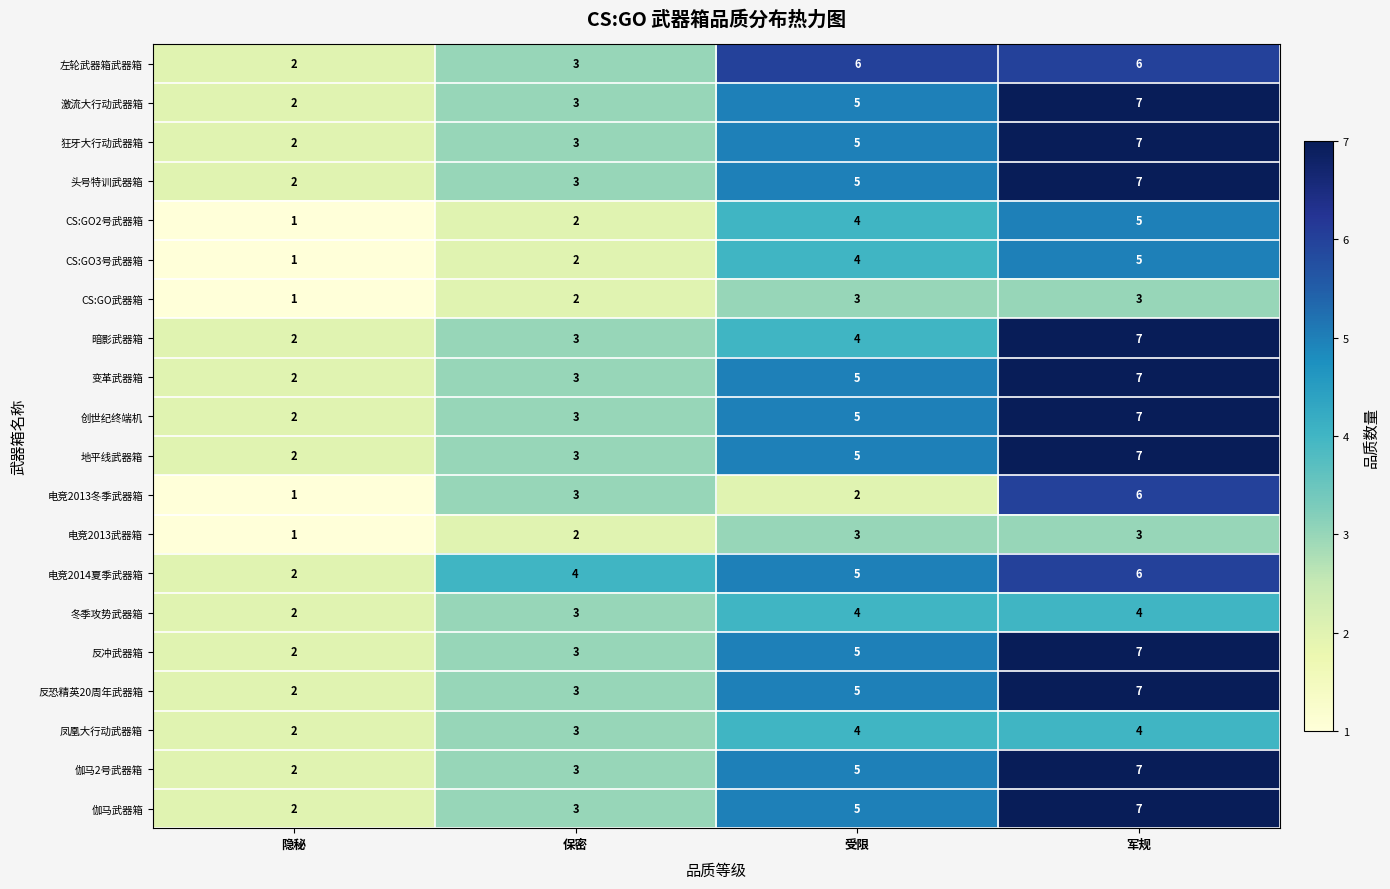

What is the sum of the 反恐精英20周年武器箱 values at 隐秘 and 保密?

5